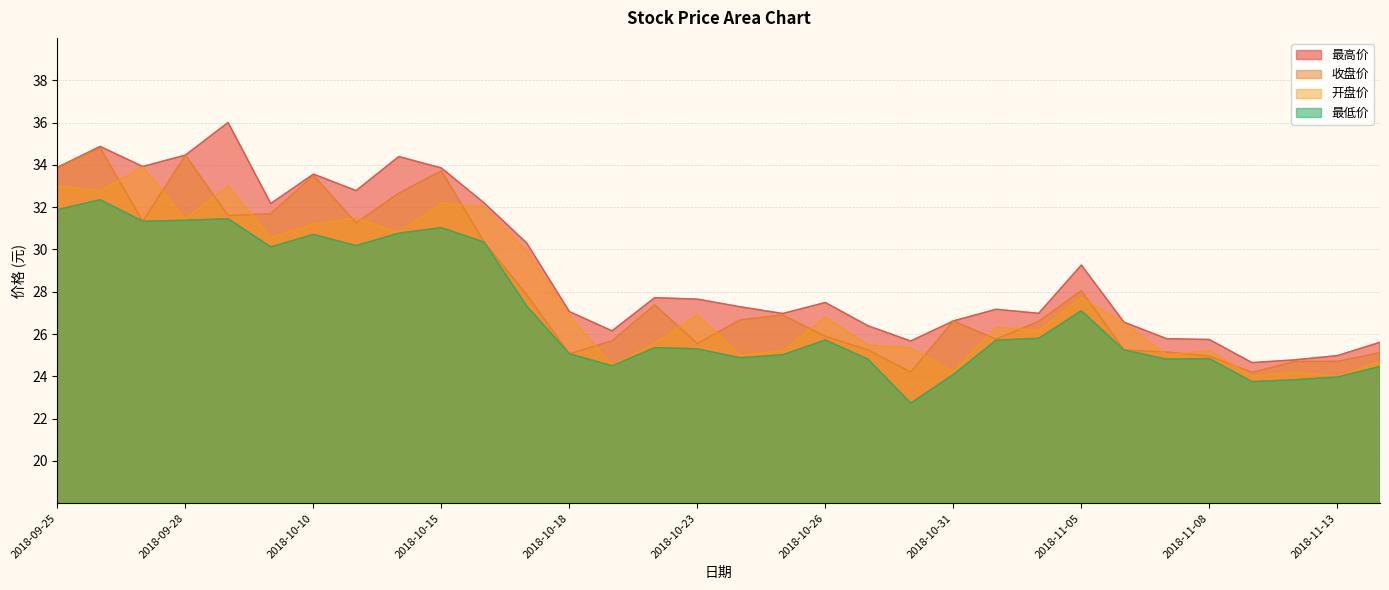

At which category is the sum across all series the highest?

2018-09-26